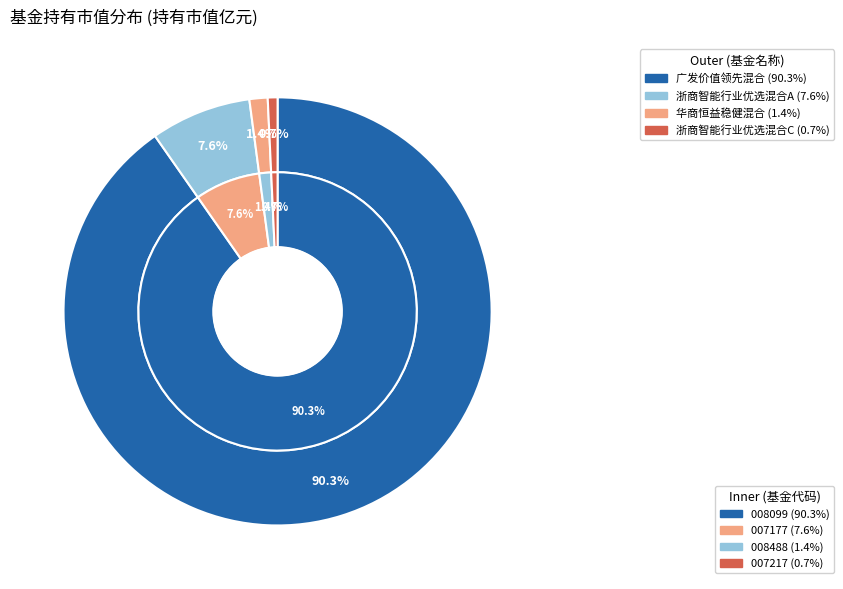

Rank the categories by value from lowest to highest.

浙商智能行业优选混合C, 华商恒益稳健混合, 浙商智能行业优选混合A, 广发价值领先混合